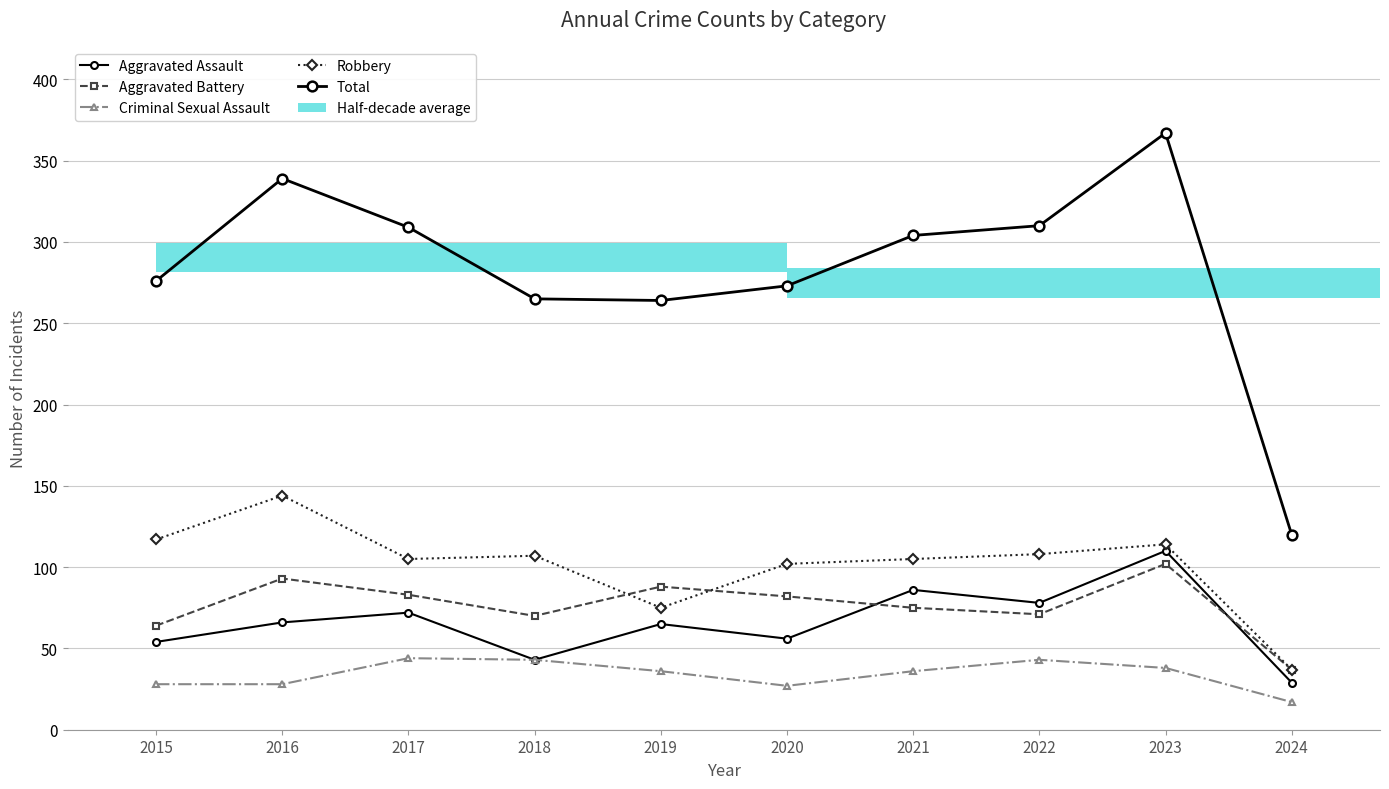

What is the value of the Total point at the 7th from the left?

304